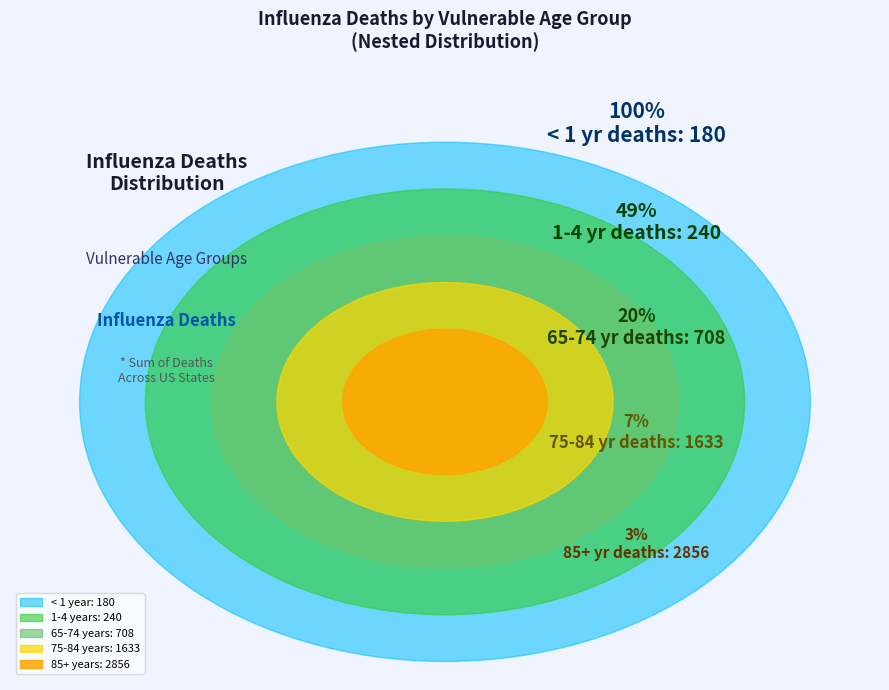

What is the smallest slice in the pie chart?

< 1 year